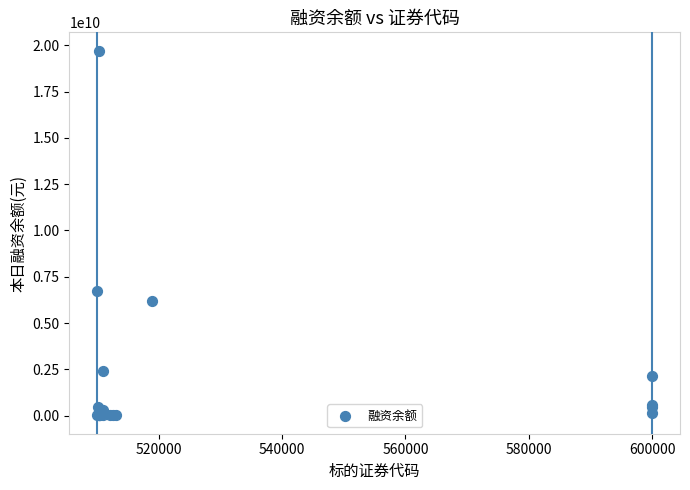

What Y value in the scatter plot is closest to 9863117342?

6738926134